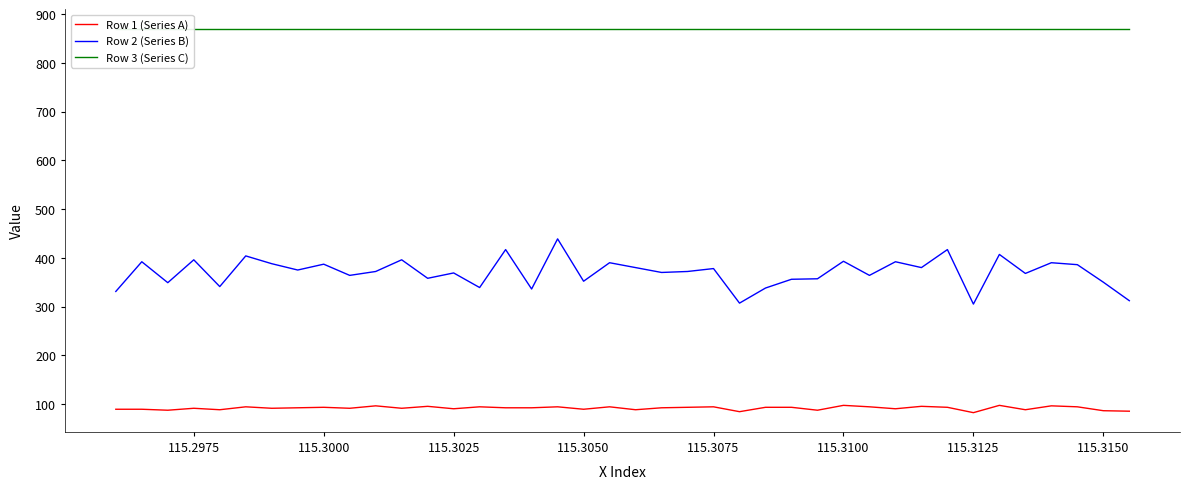

What is the highest value of the Row 1 (Series A) series?

97